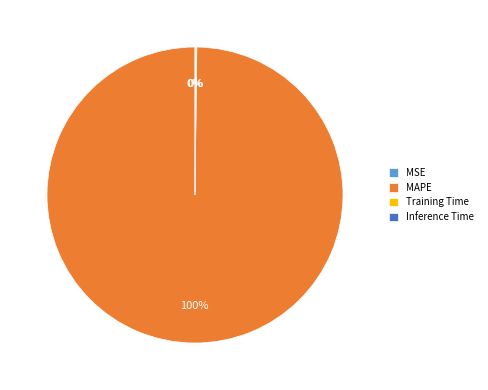

Which slice represents more than half of the pie?

MAPE